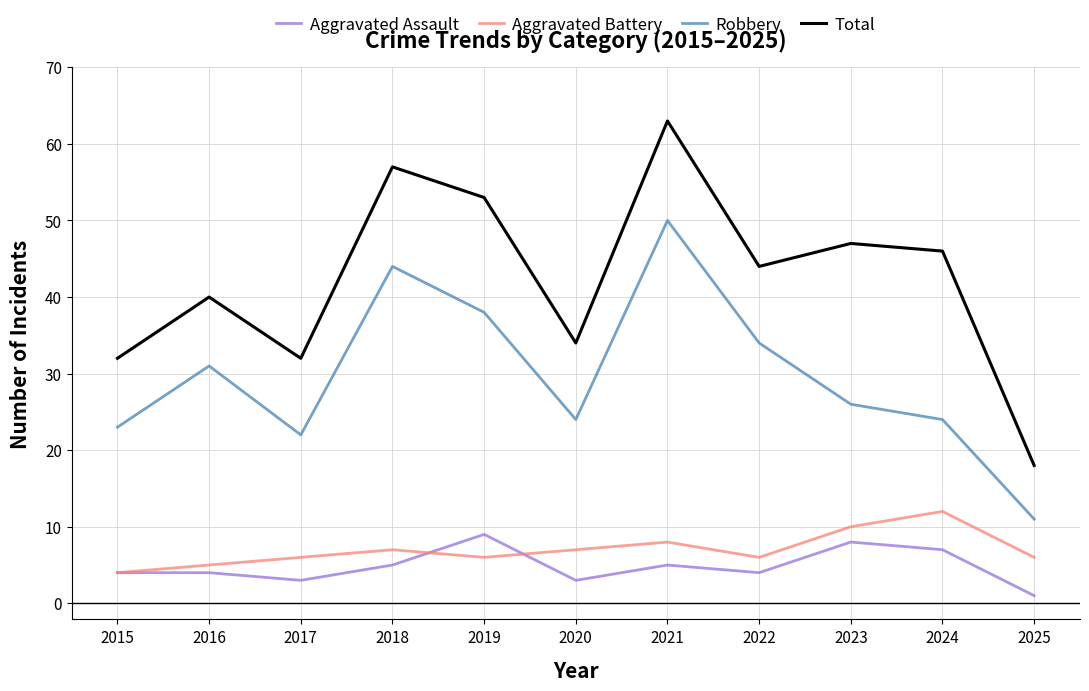

The Robbery series shows 50 at 2021. True or false?

True